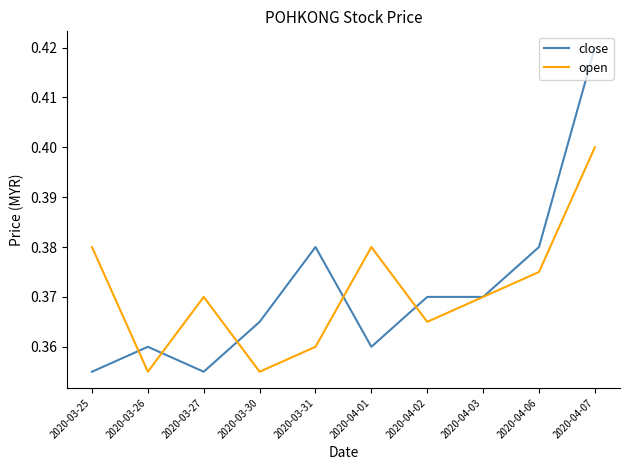

Which series has the largest range (max minus min)?

close